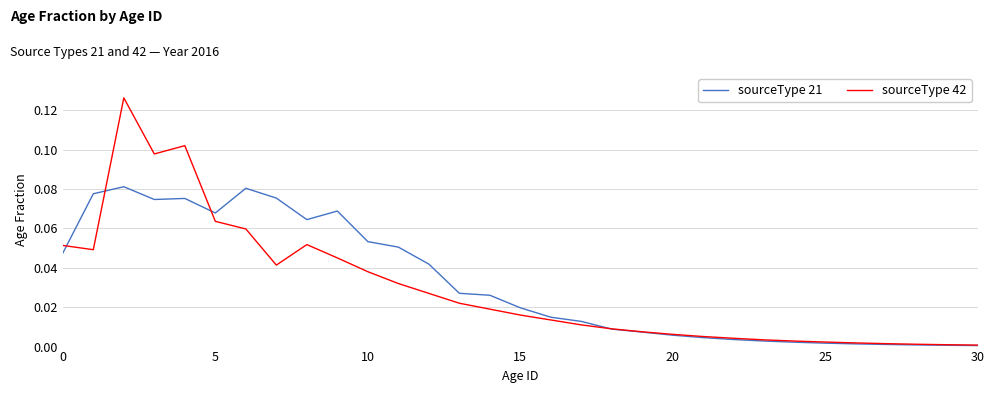

Rank the series by their maximum value, from highest to lowest.

sourceType 42, sourceType 21